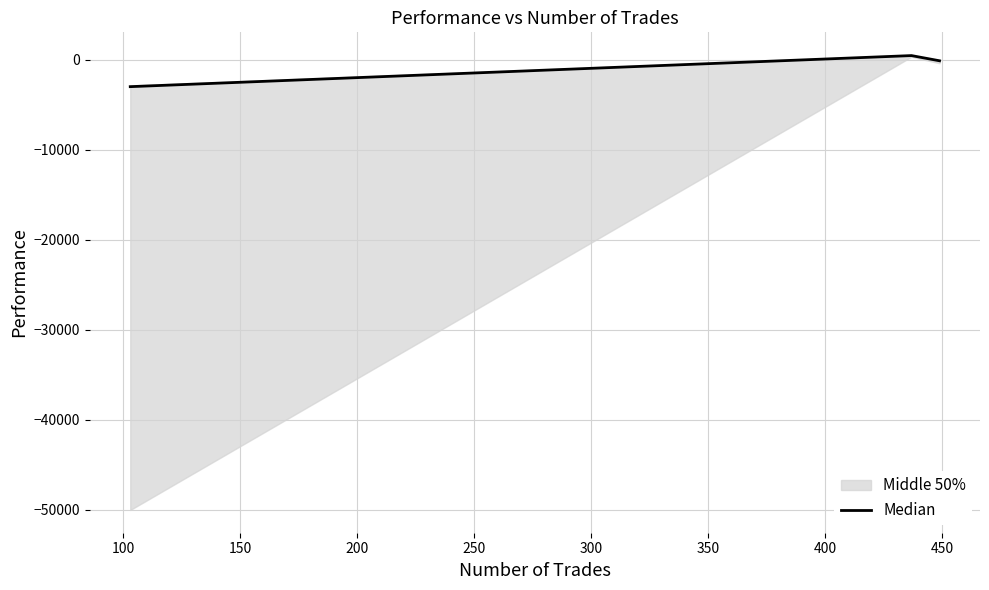

The chart shows a value of 152.3 at 100. True or false?

False